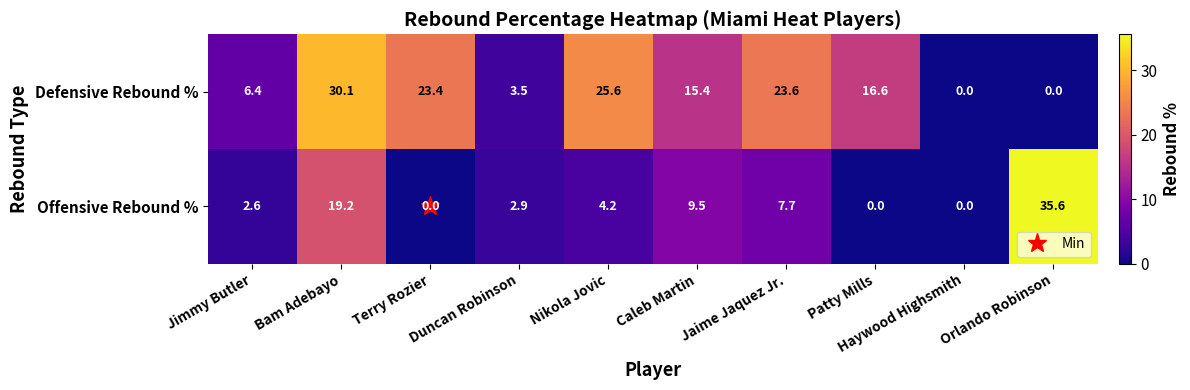

Rank the series at Jimmy Butler from highest to lowest value.

Defensive Rebound %, Offensive Rebound %